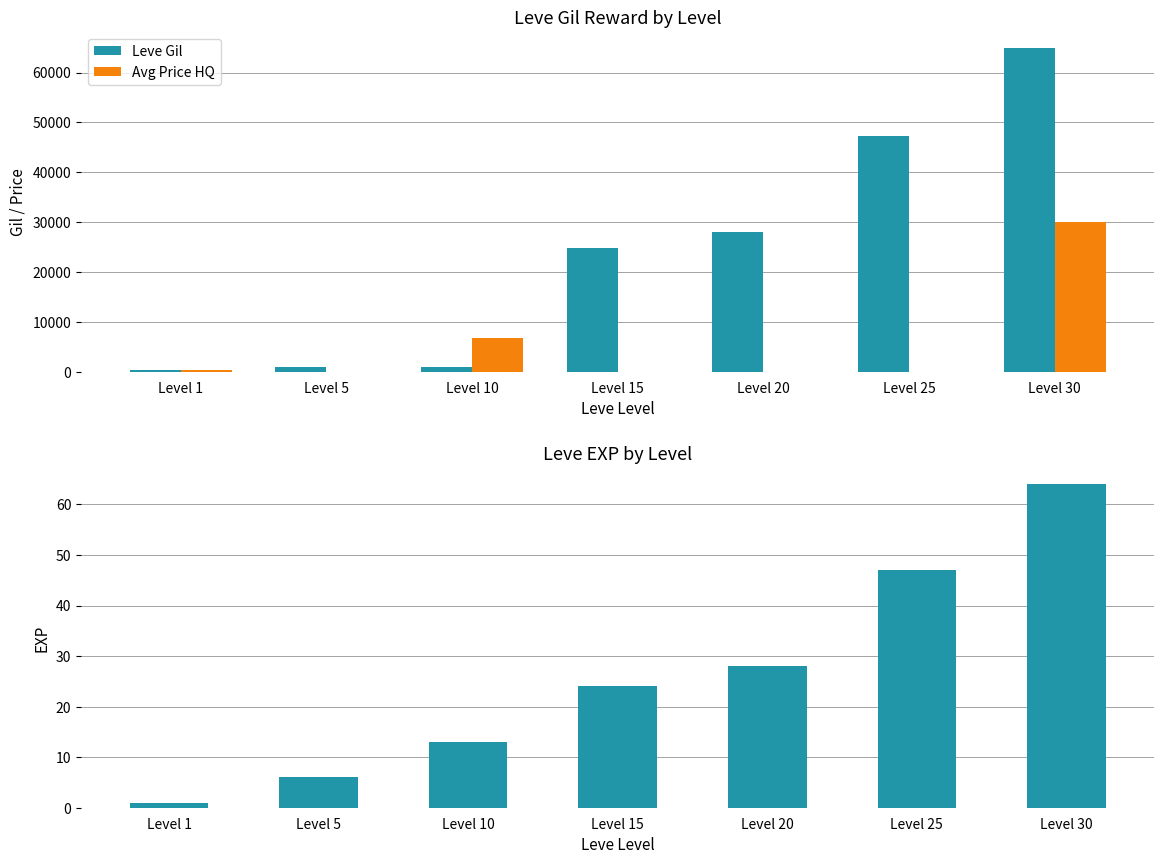

The Avg Price HQ series shows 0 at Level 15. True or false?

True